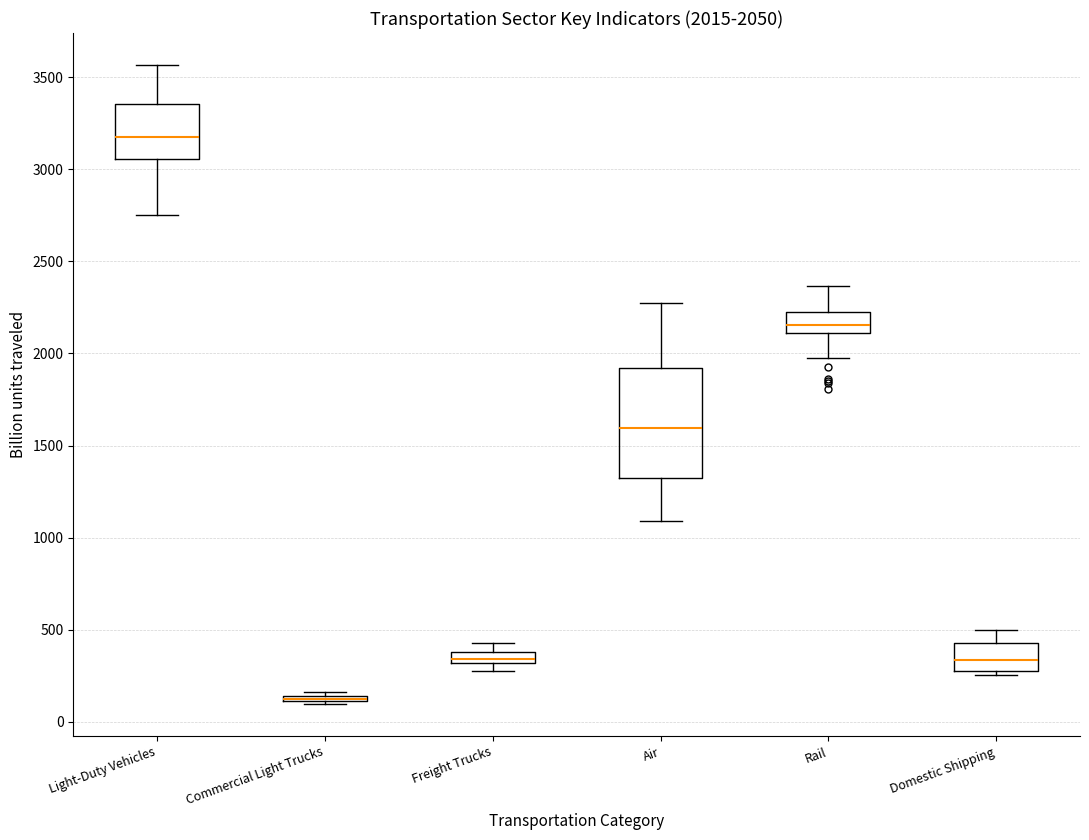

Which box is the tallest, from its lower edge to its upper edge?

Air